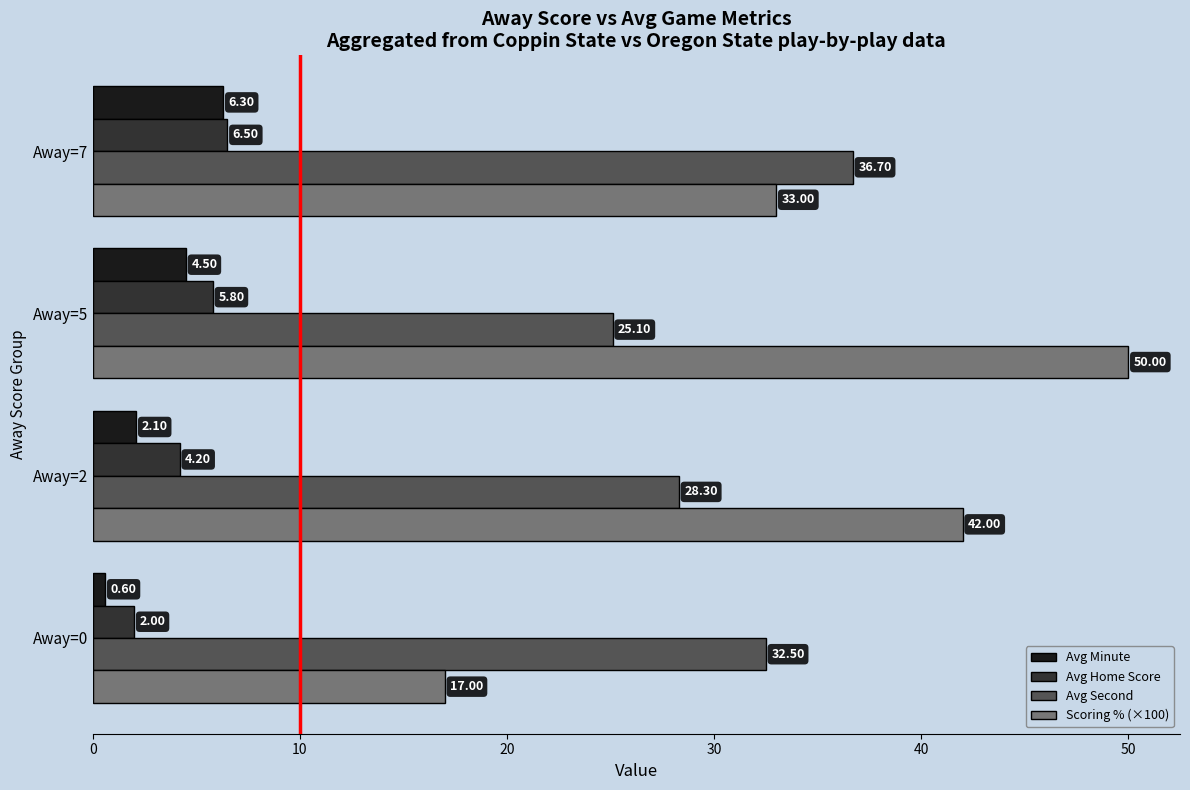

Rank the categories by Avg Second value from highest to lowest.

Away=7, Away=0, Away=2, Away=5